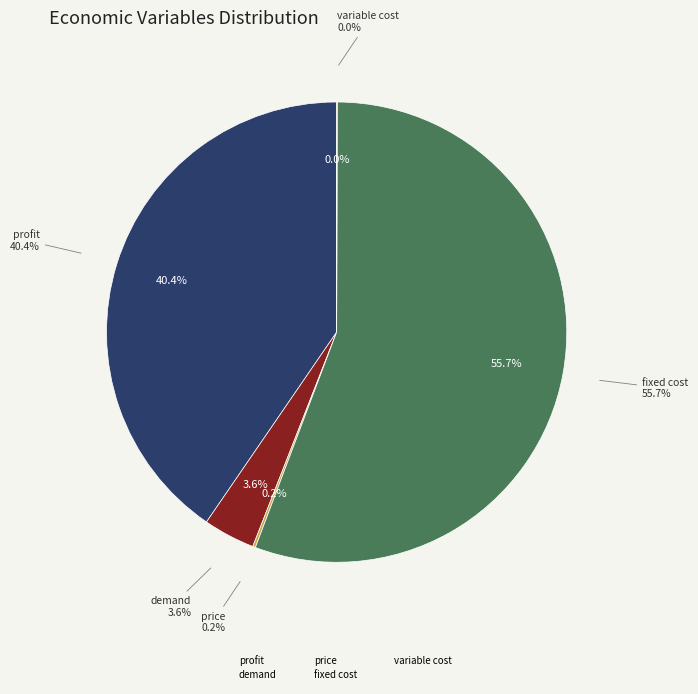

Is it true that price is 13% of the pie?

False